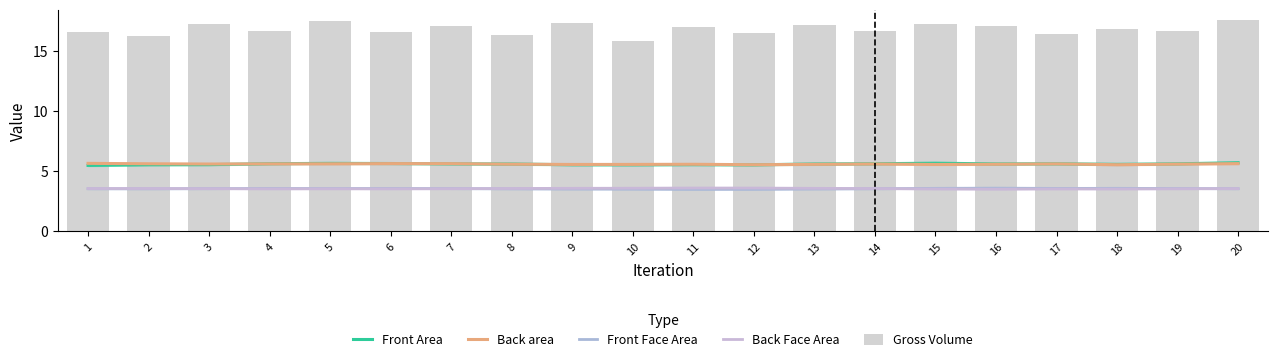

Is it true that Front Face Area equals 3.5 at 8?

True